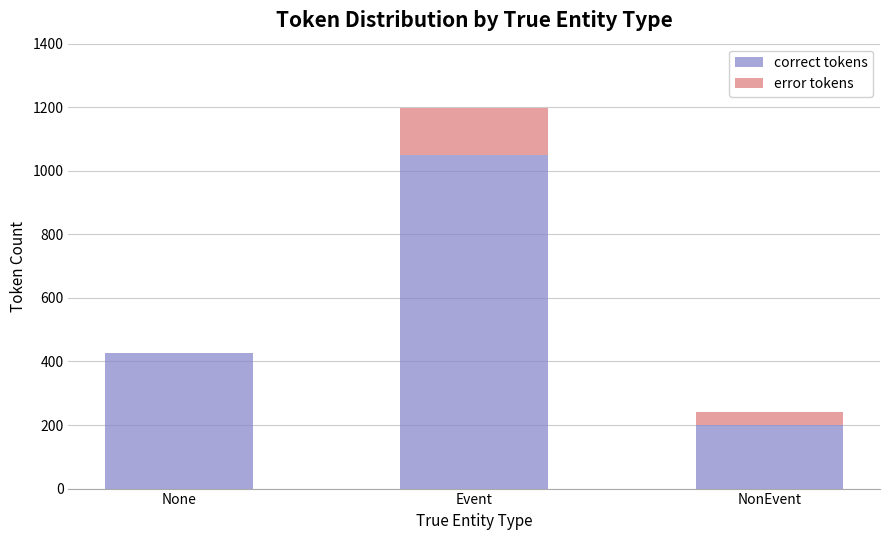

What is the average value of the correct tokens series?

559